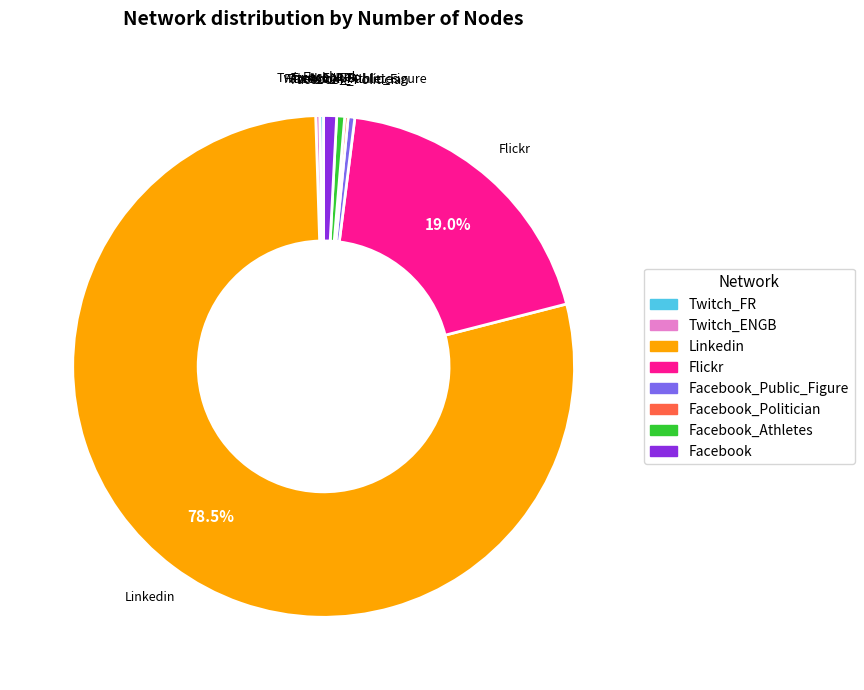

To the nearest percent, what is the average slice percentage?

12%